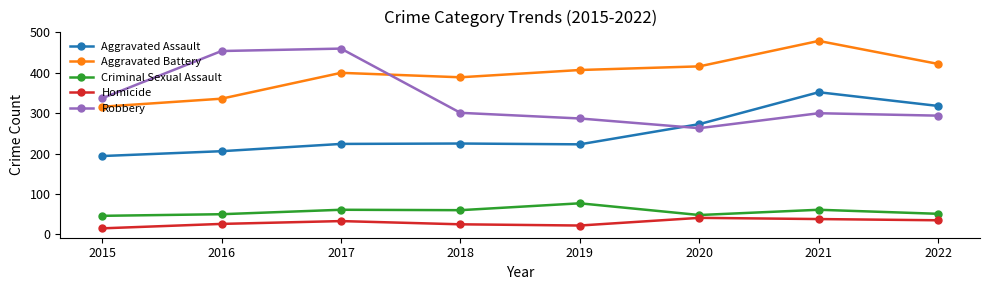

How many distinct data groups are displayed?

5